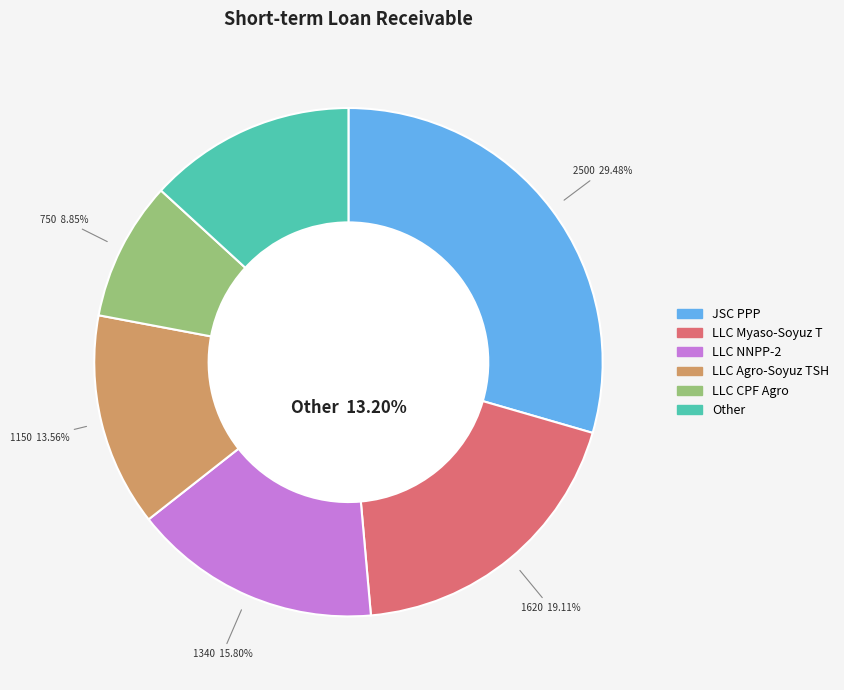

Combined, do LLC NNPP and LLC CPF Ryazan account for over 50%?

No